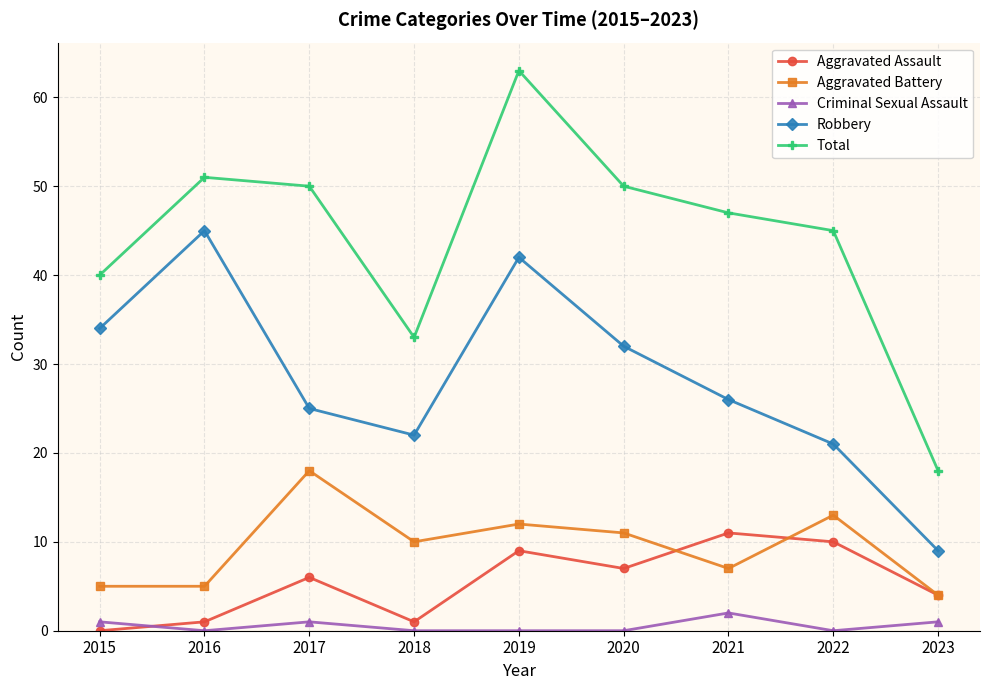

How many lines are shown in the chart?

5